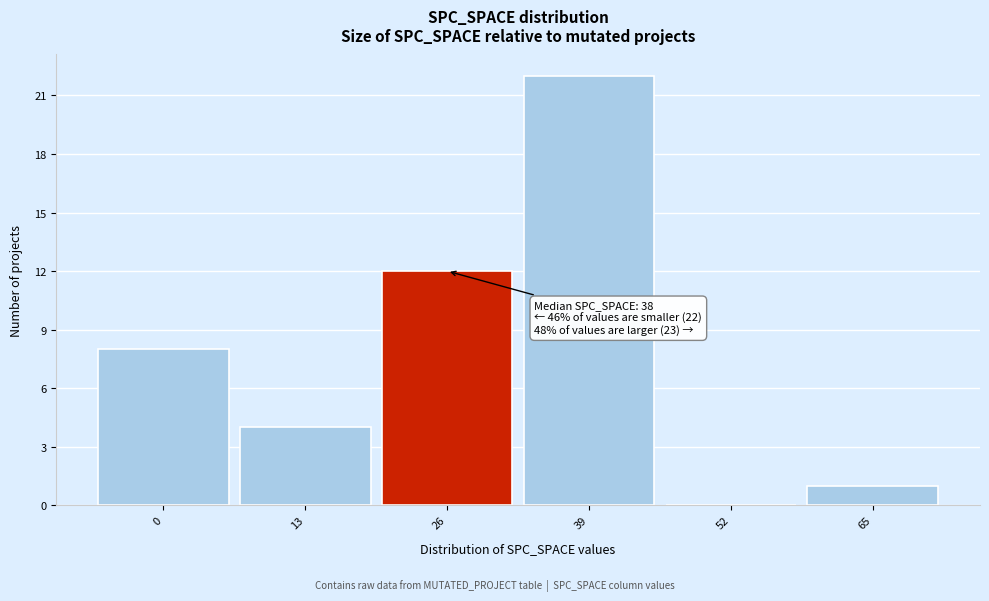

Reading right to left, extract all data points from this chart.

65=1	52=0	39=22	26=12	13=4	0=8